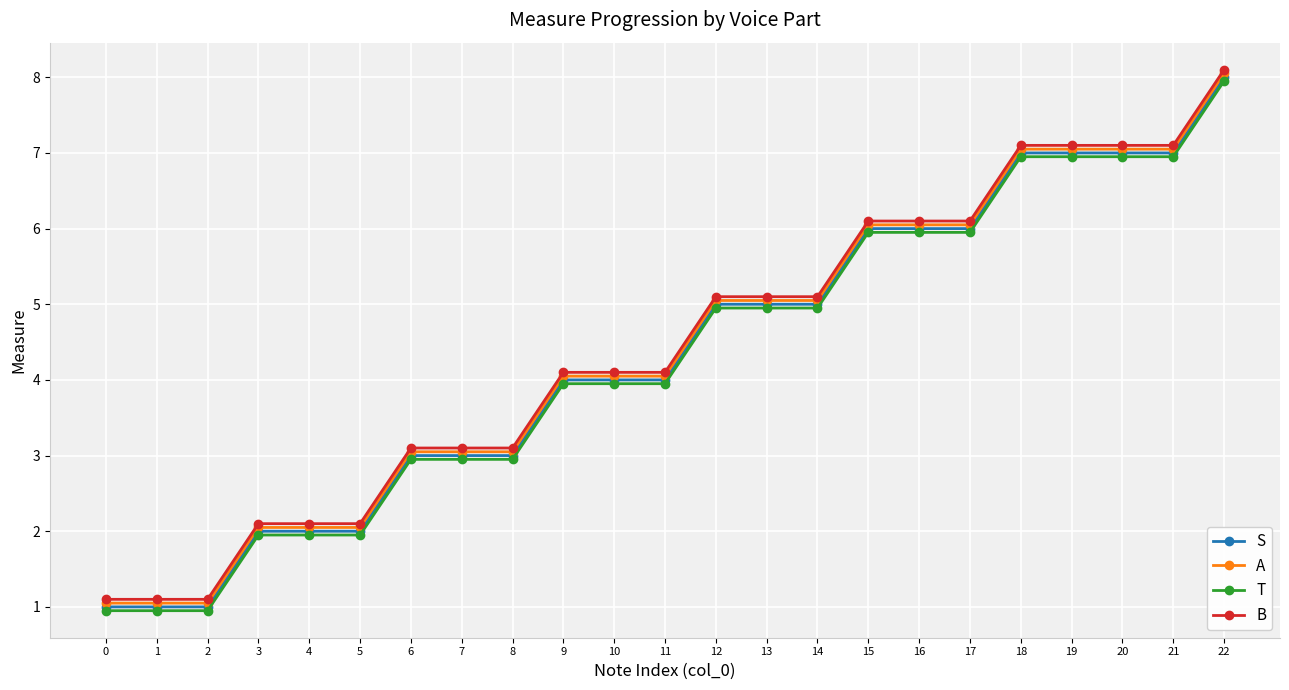

The S series shows 0.7 at 1. True or false?

False